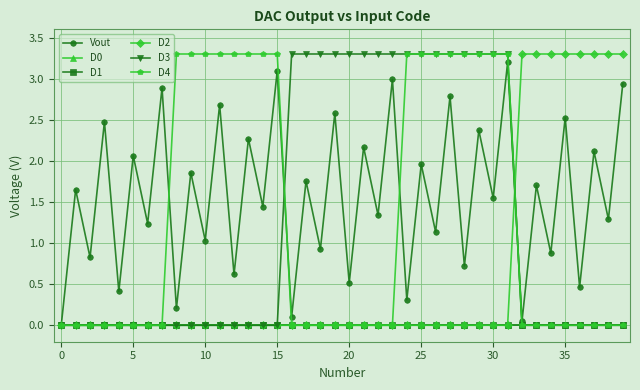

At which category is the sum across all series the highest?

31